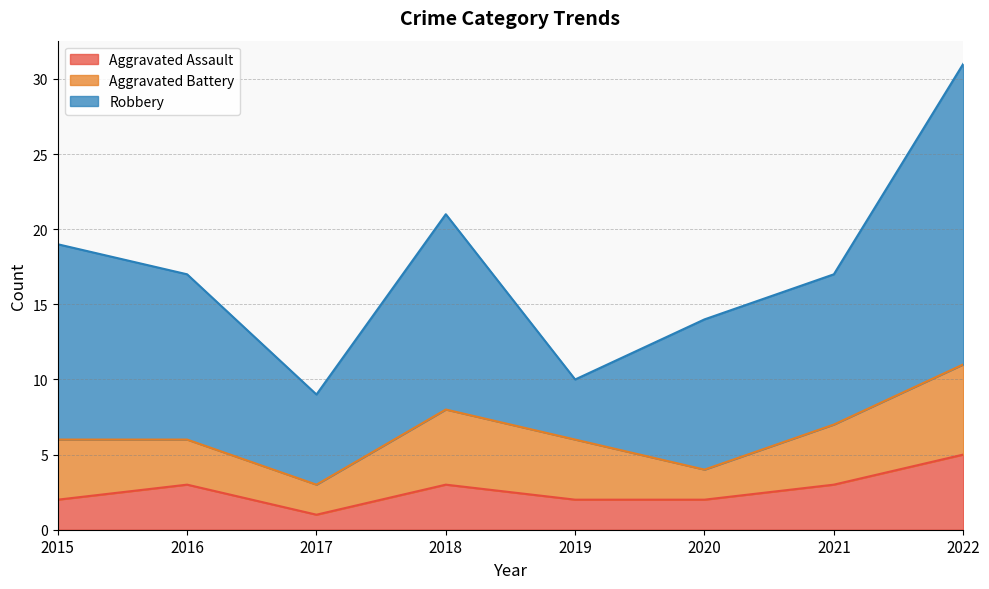

The Aggravated Assault series shows 3 at 2021. True or false?

True